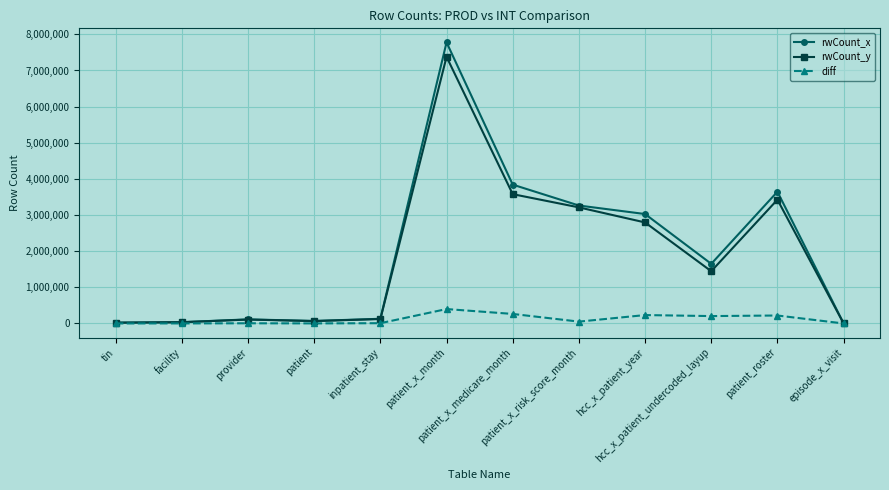

What is the label of the 11th point from the left?

patient_roster